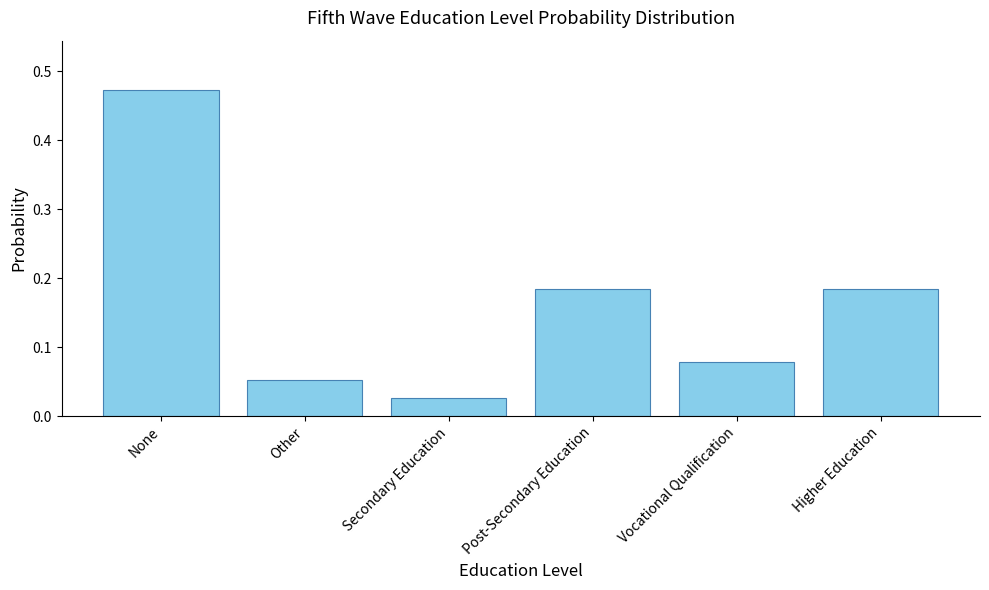

What position from the right is None?

6